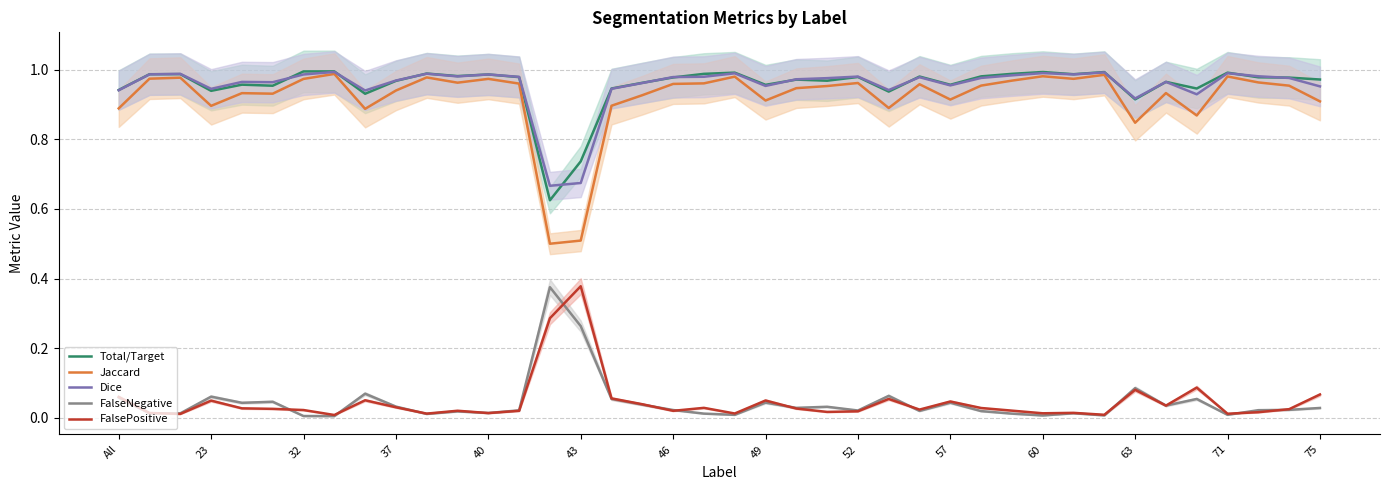

At how many categories does at least one series exceed 0?

40